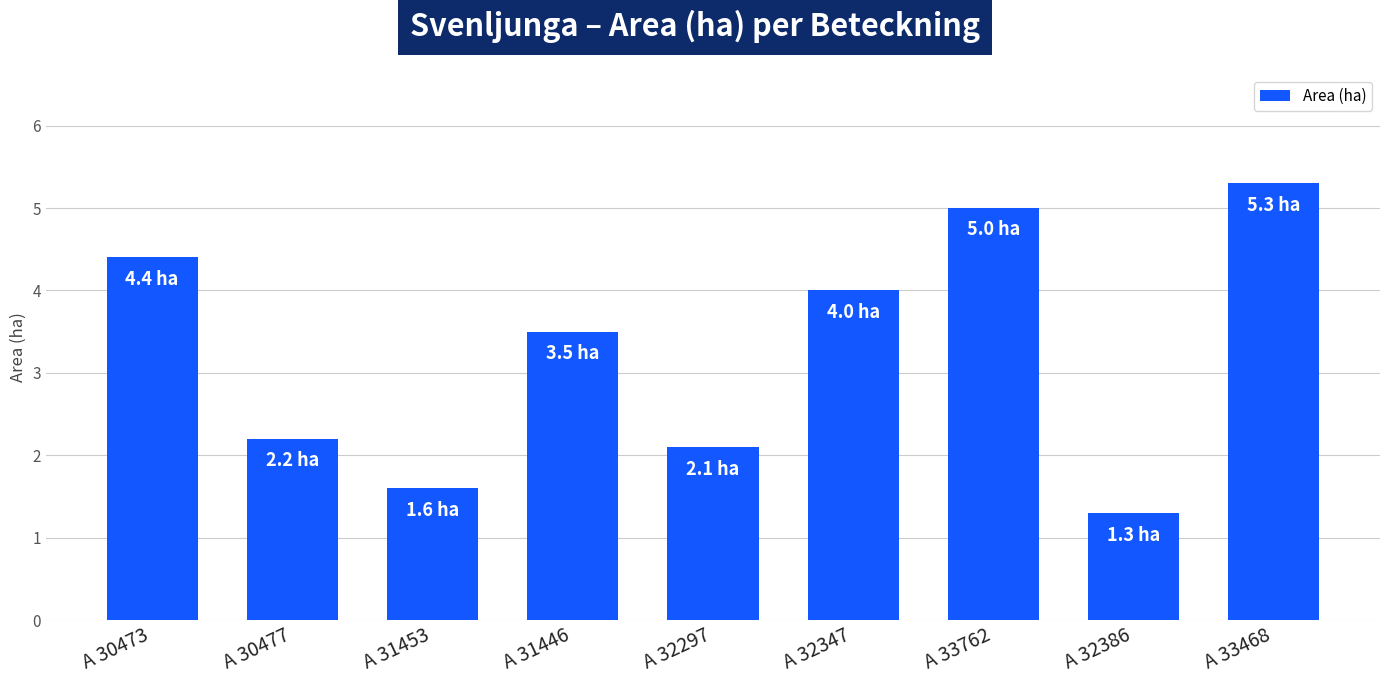

Reading right to left, transcribe all the data shown in this chart.

A 33468=5.3	A 32386=1.3	A 33762=5.0	A 32347=4.0	A 32297=2.1	A 31446=3.5	A 31453=1.6	A 30477=2.2	A 30473=4.4